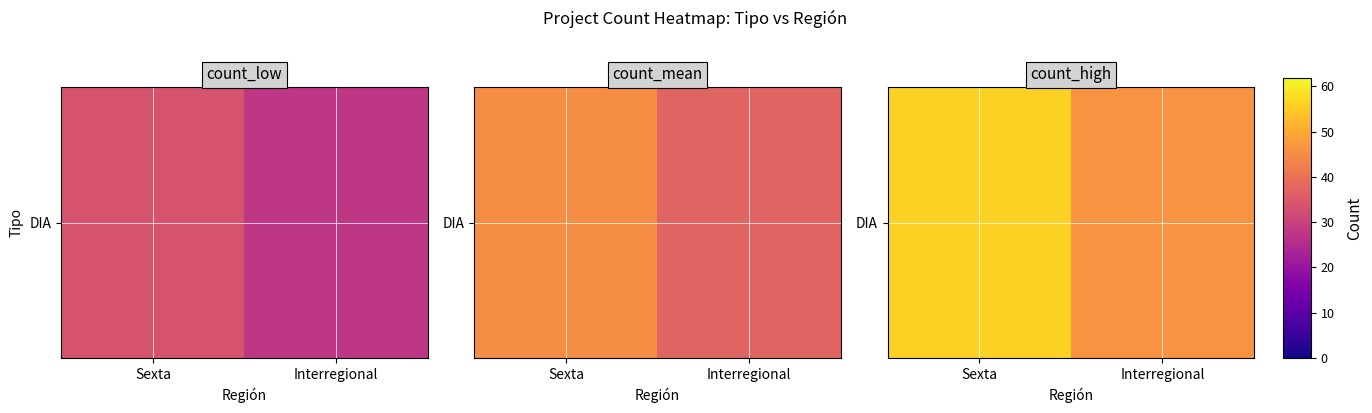

The chart shows a value of 46.2 at Interregional. True or false?

True